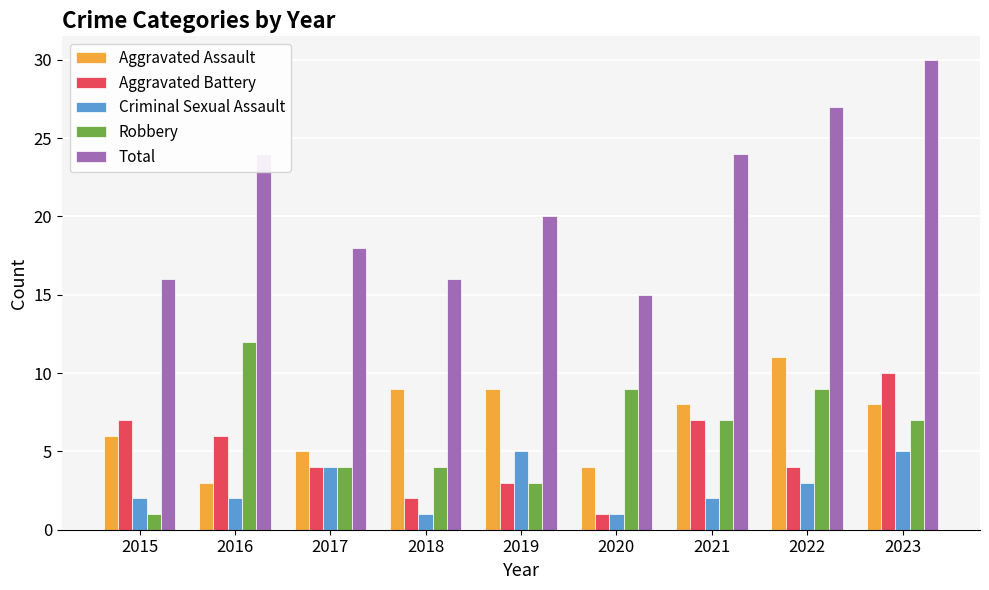

What is the maximum value for Robbery?

12